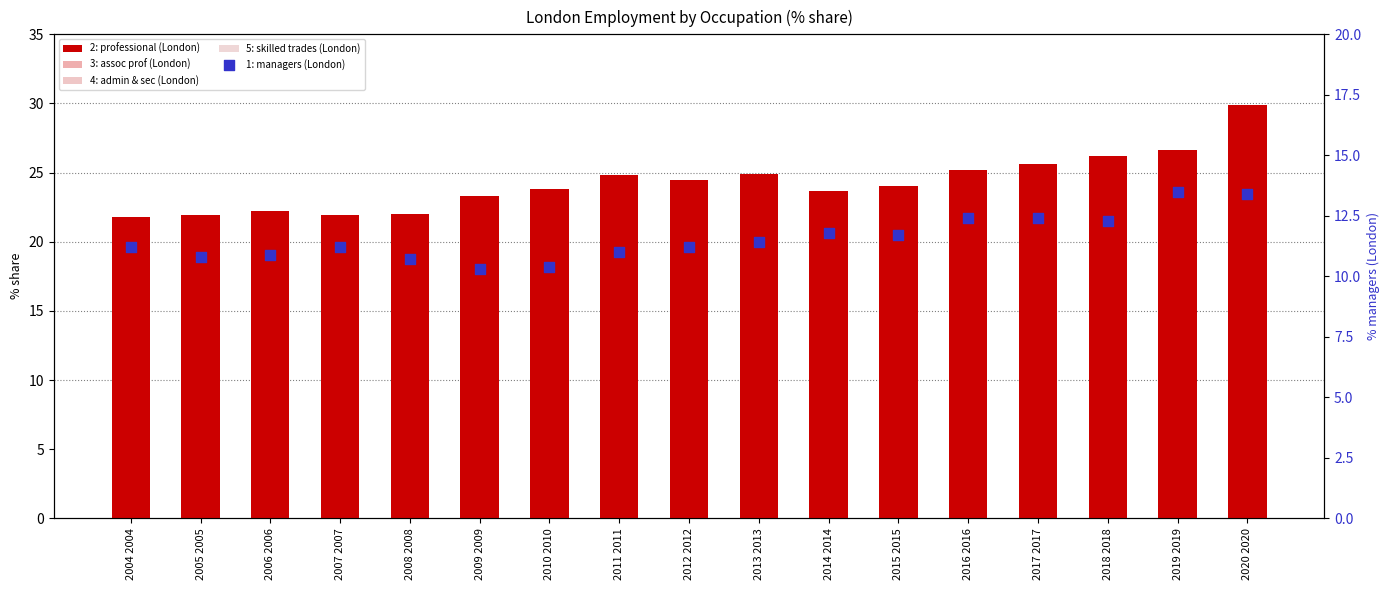

Which series reaches the maximum Y coordinate?

2: professional (London)